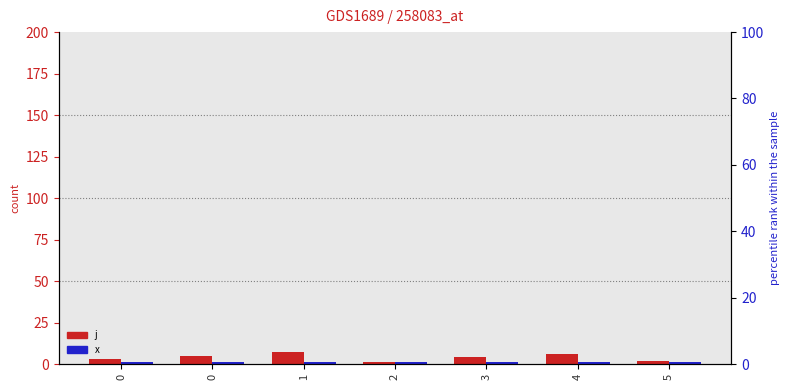

The value of x at 3 is 1. True or false?

True